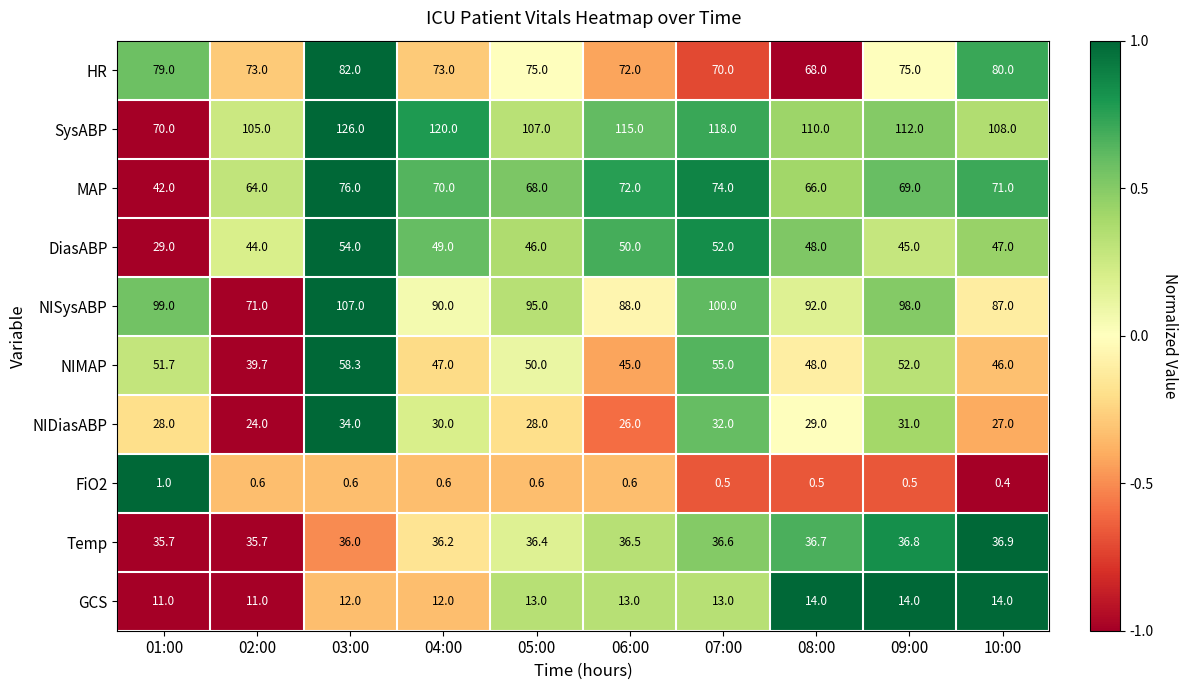

At 05:00, list the series in order from smallest to largest.

FiO2, GCS, NIDiasABP, Temp, DiasABP, NIMAP, MAP, HR, NISysABP, SysABP